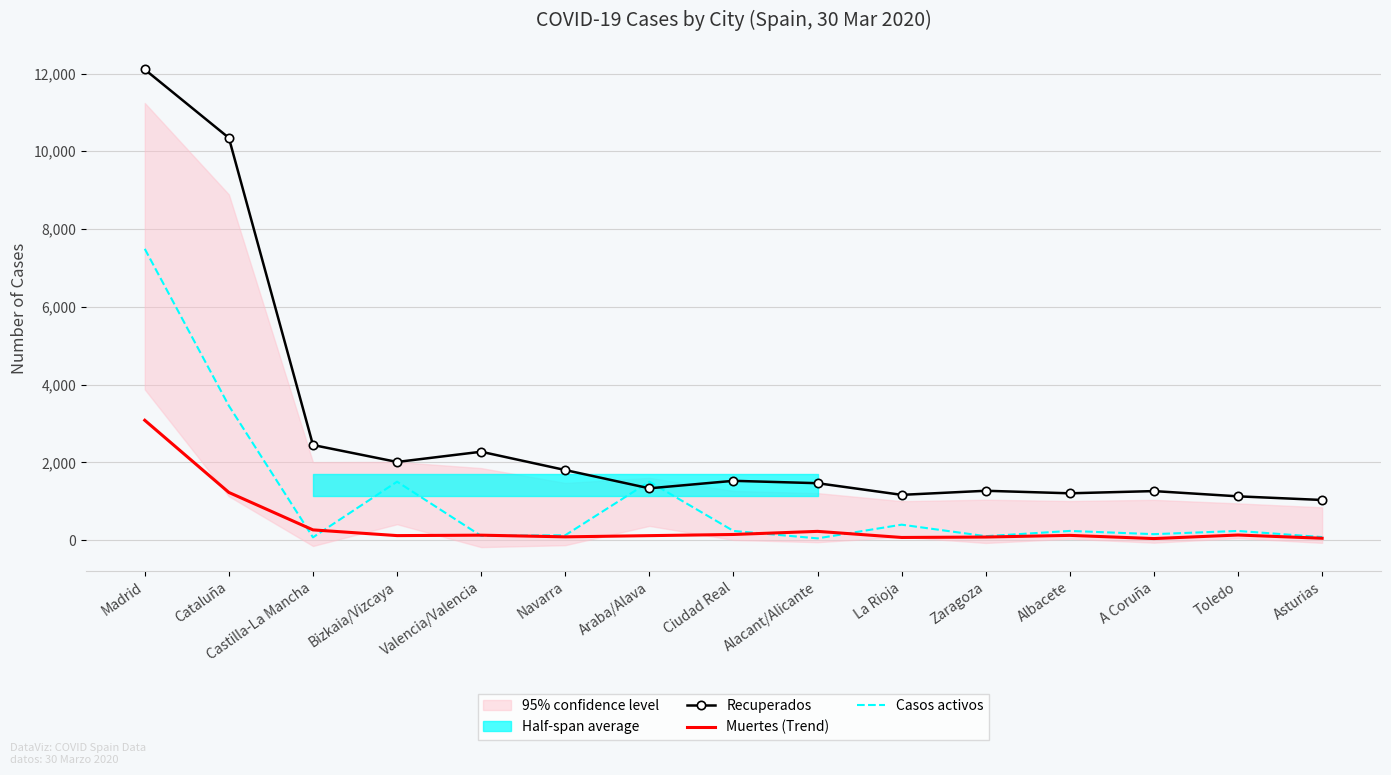

What is the difference between the Casos activos values at Asturias and Valencia/Valencia?

30